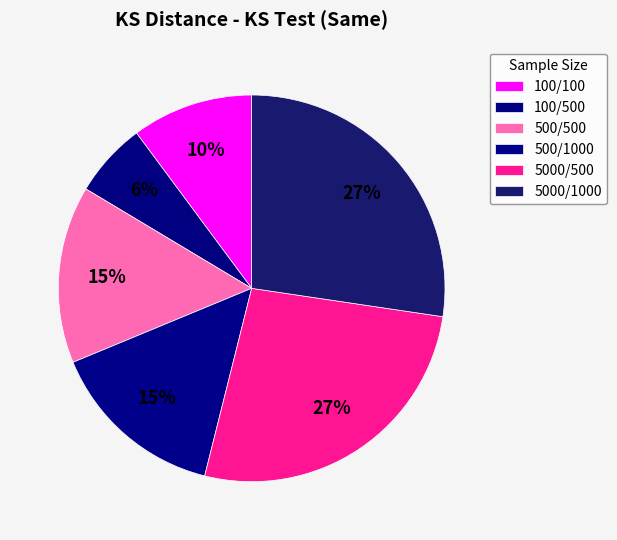

Is 100/100 the majority of the pie?

No